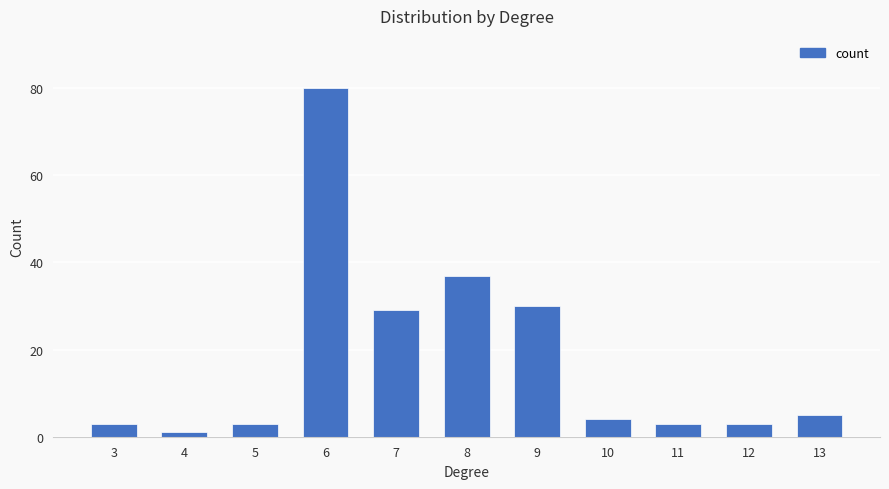

Which category has the lowest value across all series?

4